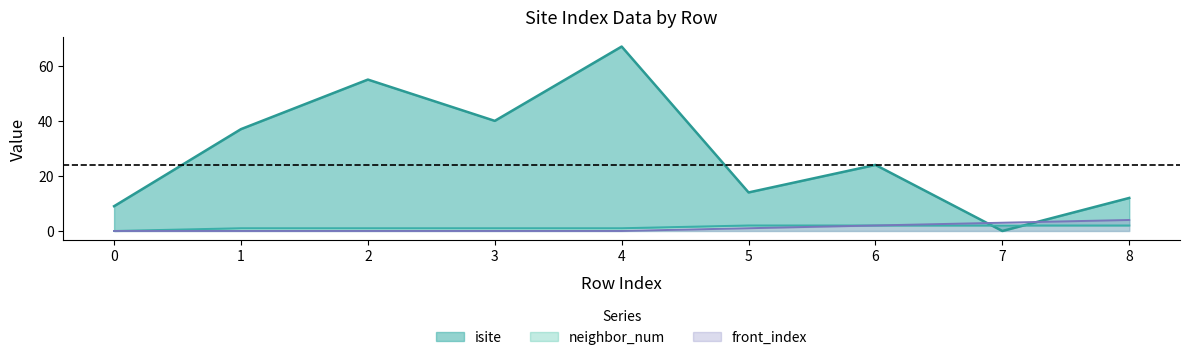

How many lines are shown in the chart?

3